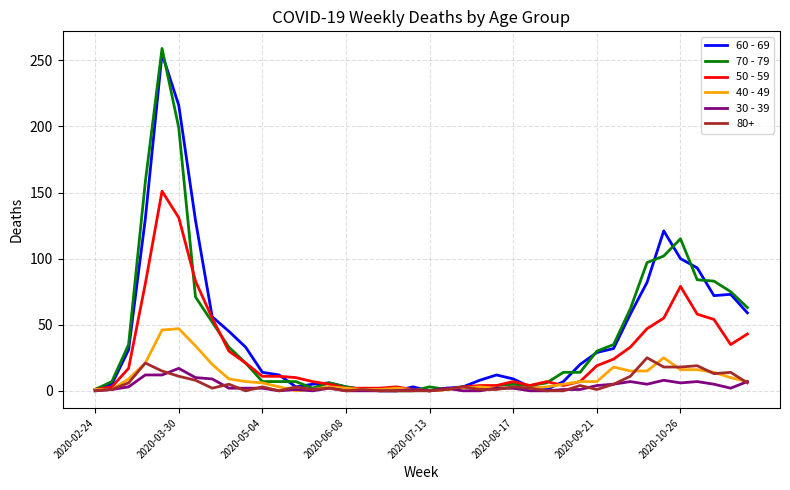

What is the average value of the 40 - 49 series?

10